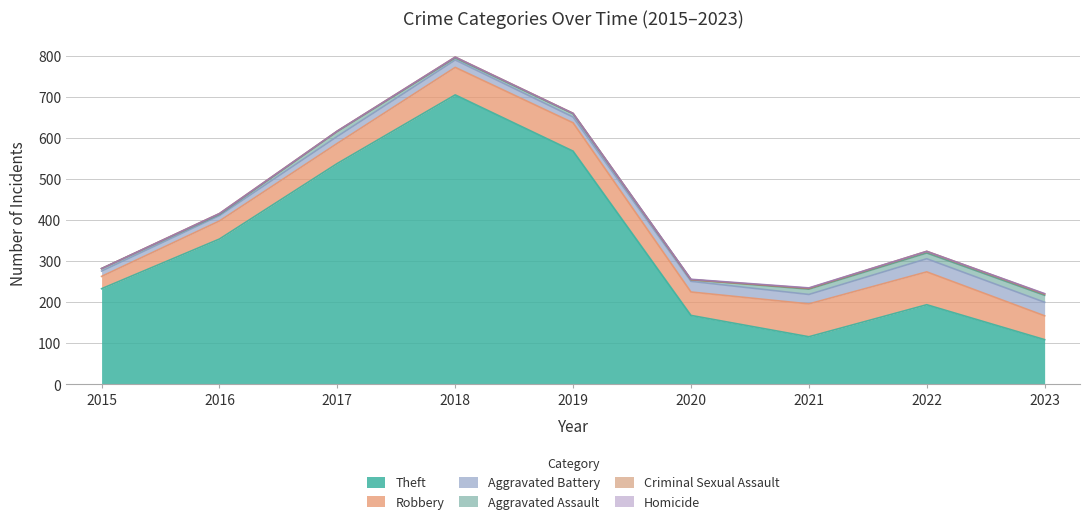

Which series changed the most between 2021 and 2022?

Theft